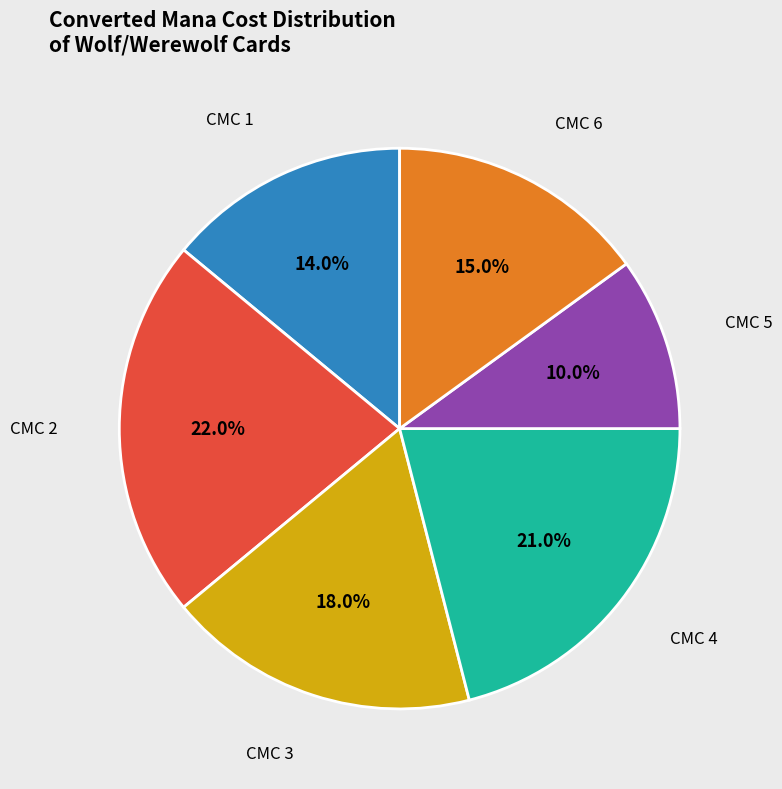

Is there a majority slice in this chart?

No